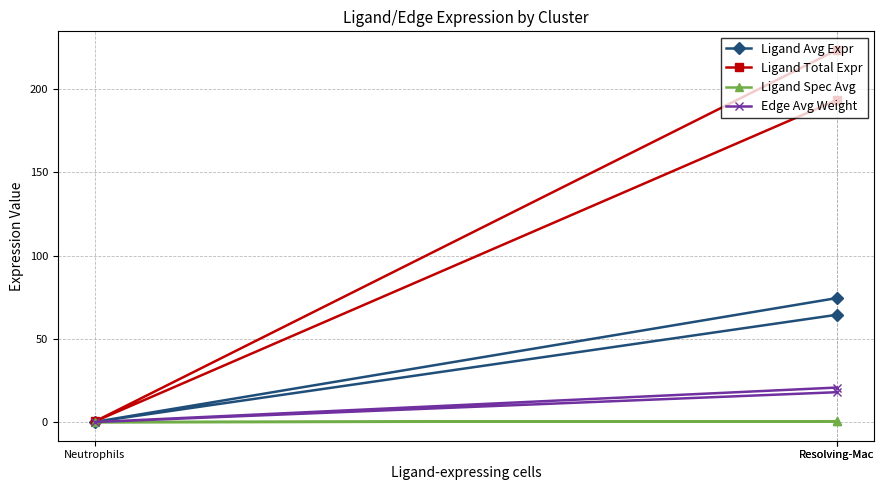

What is the maximum value shown in the chart?

223.5